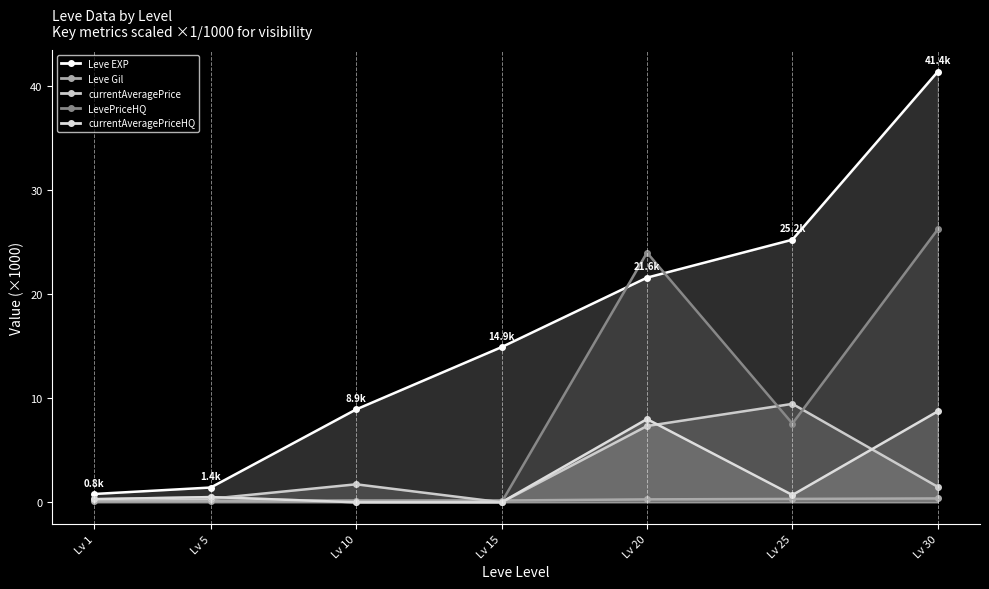

Reading left to right, extract all data points from this chart.

Leve EXP: 0.8	1.4	8.9	14.9	21.6	25.2	41.4
Leve Gil: 0.1	0.1	0.2	0.2	0.3	0.3	0.4
currentAveragePrice: 0.3	0.3	1.7	0.0	7.3	9.5	1.5
LevePriceHQ: 0.3	0.5	0.0	0.0	24.0	7.6	26.2
currentAveragePriceHQ: 0.3	0.5	0.0	0.0	8.0	0.7	8.8